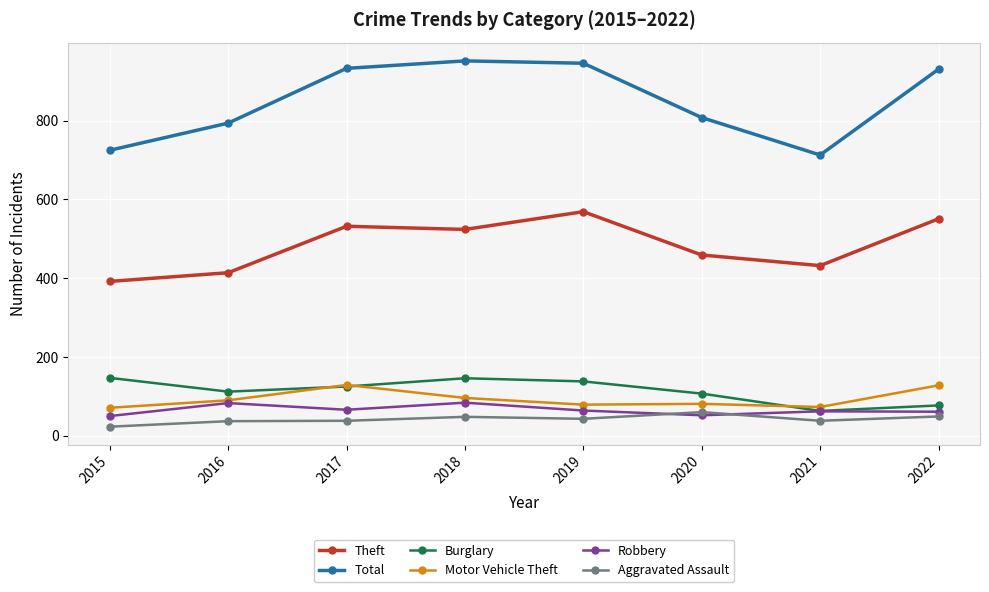

True or false: Burglary and Aggravated Assault intersect in this chart.

False